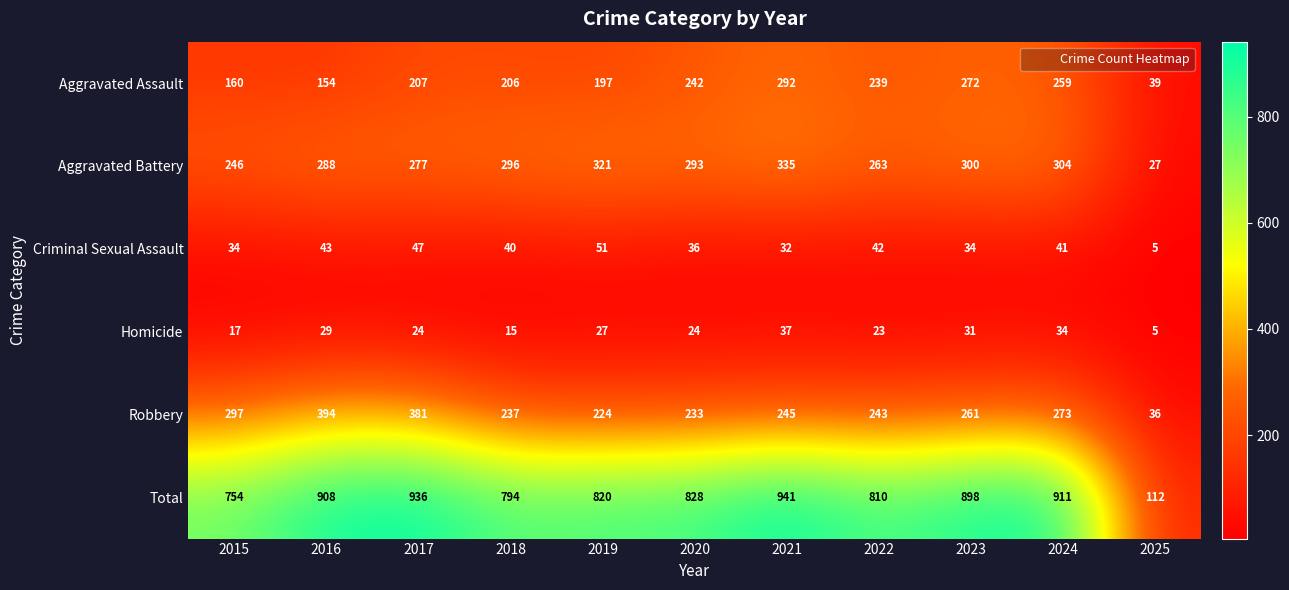

What is the sum of the Criminal Sexual Assault values at 2025 and 2017?

52